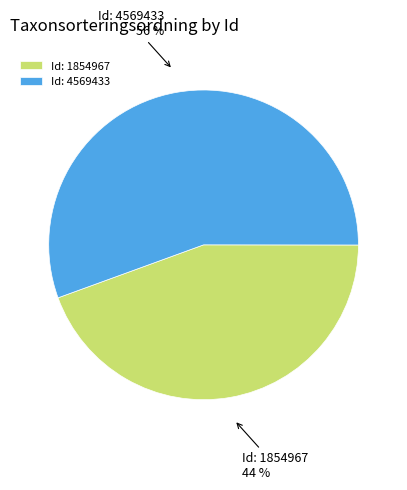

True or false: Id: 1854967 accounts for 44% of the total.

True